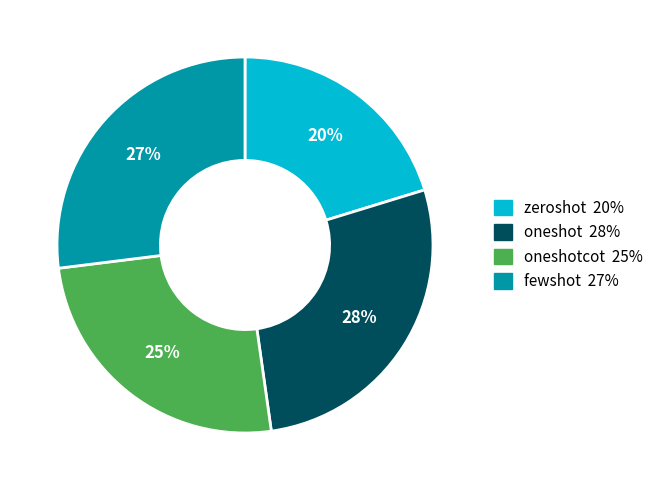

How many segments does this pie chart have?

4